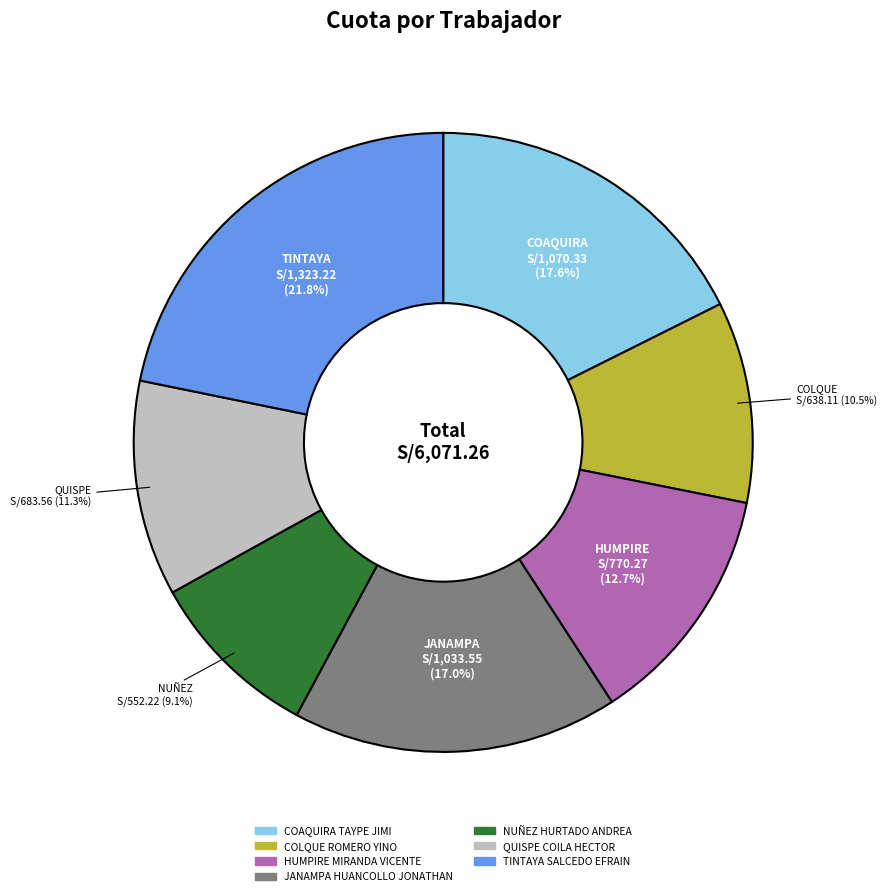

Which slice is the smallest?

NUÑEZ HURTADO ANDREA